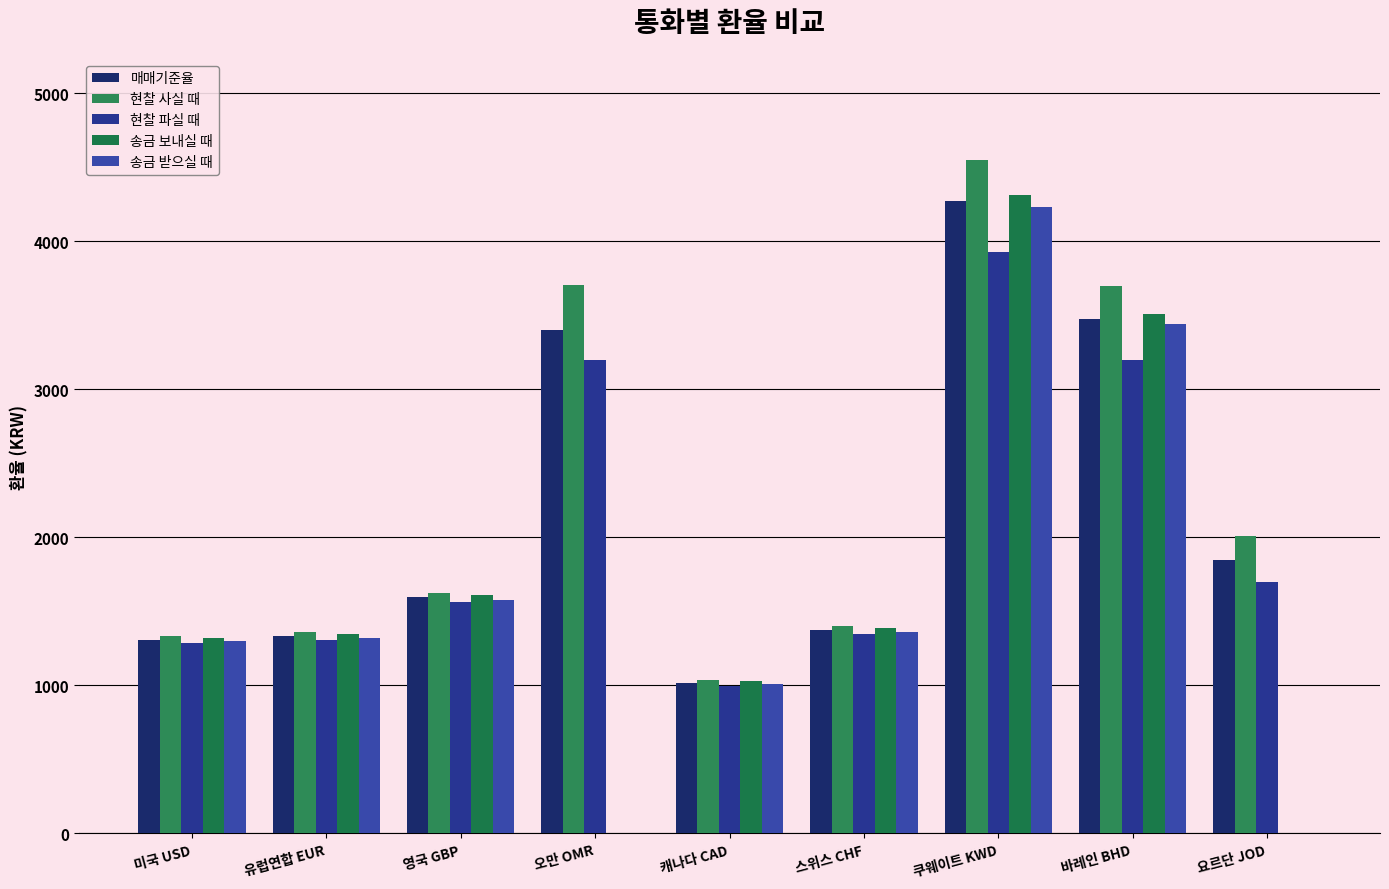

What is the greatest value displayed?

4551.2